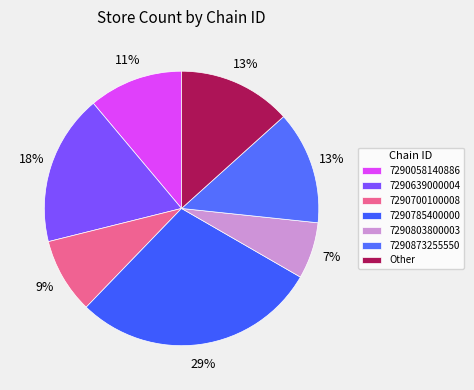

True or false: 7290700100008 accounts for 16% of the total.

False